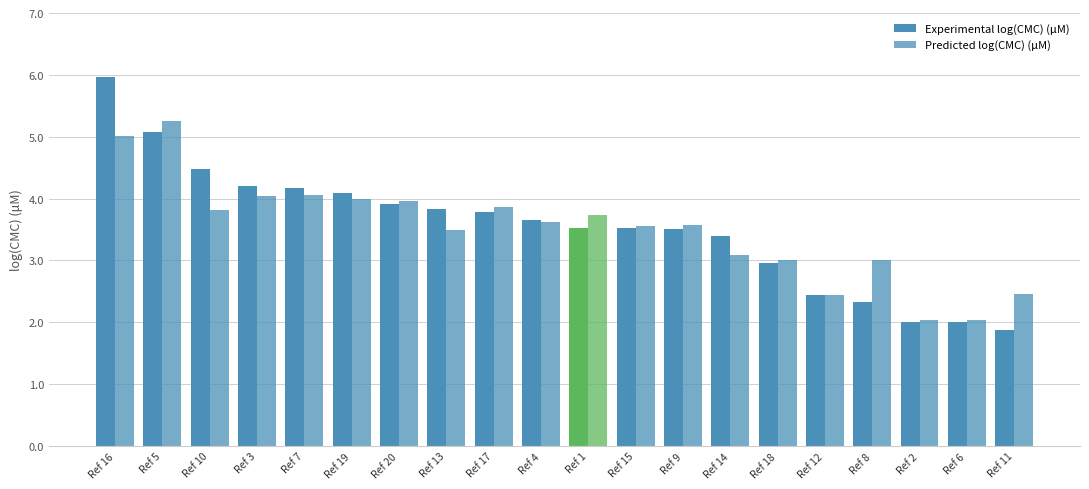

Which series has the largest total across all categories?

Experimental log(CMC) (μM)